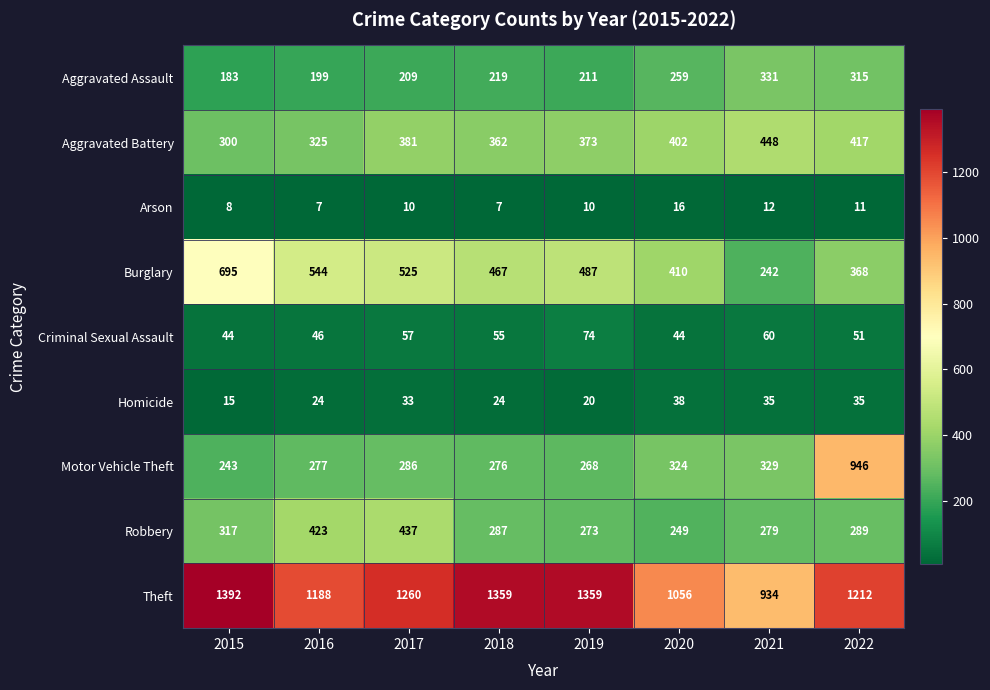

How many data points in Arson are less than 10?

3